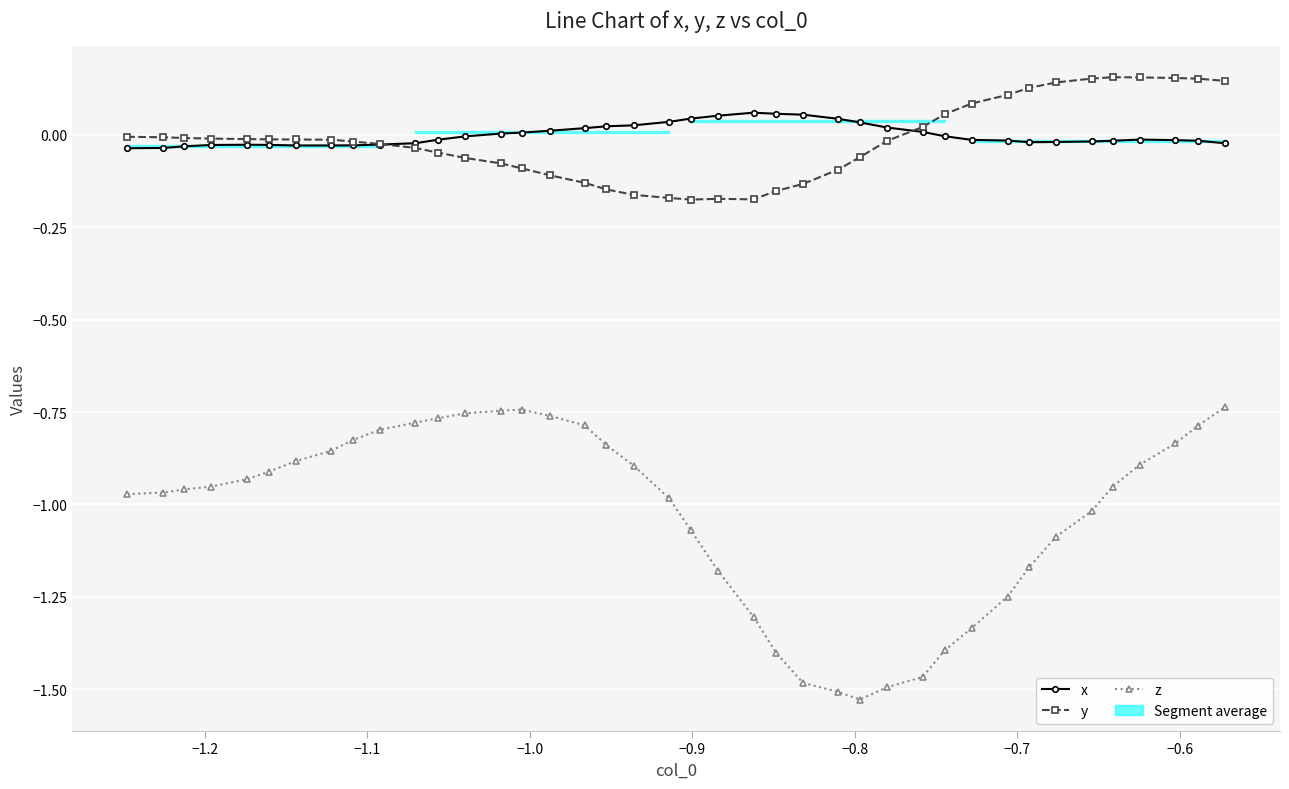

True or false: z has a value of -1.9 at 22.

False